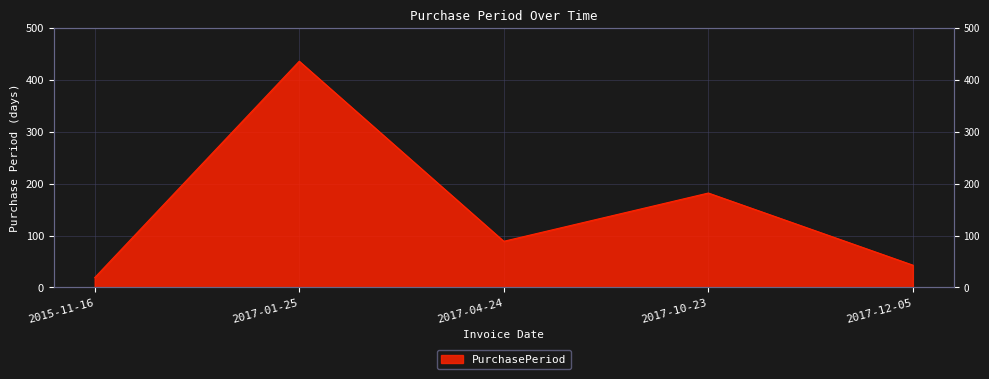

Reading left to right, extract all data points from this chart.

19	436	89	182	43